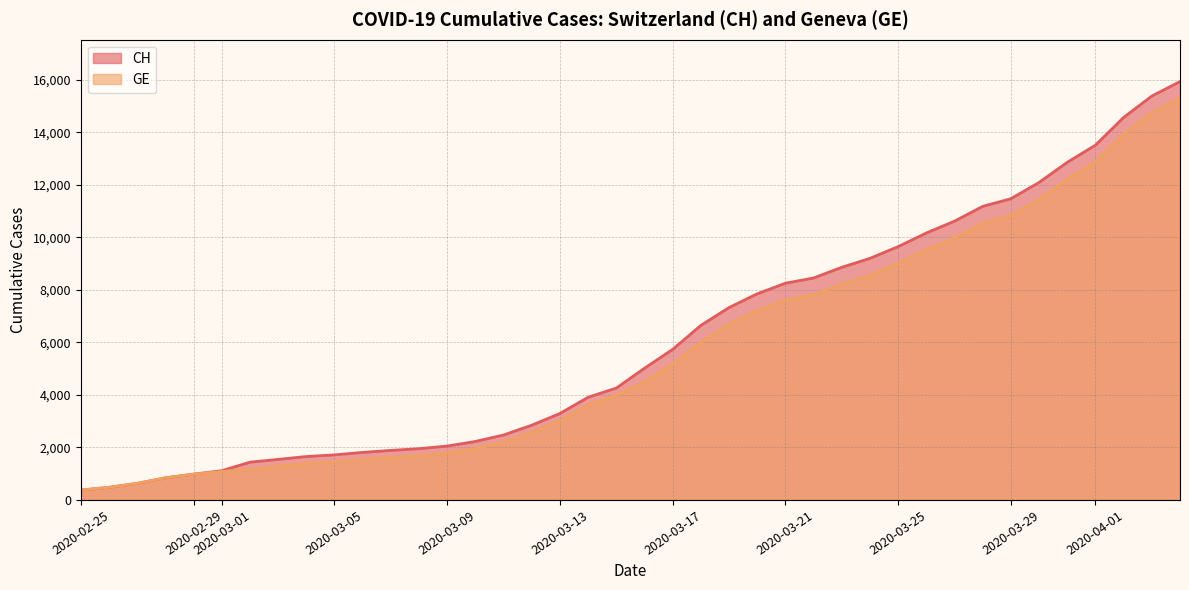

At which label does CH reach its peak?

2020-04-04